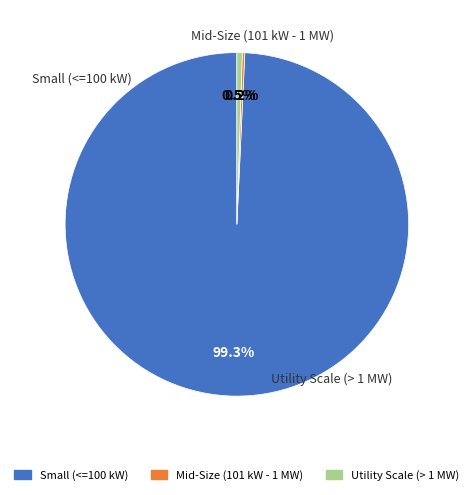

Which category has the biggest portion of the pie?

Small (<=100 kW)